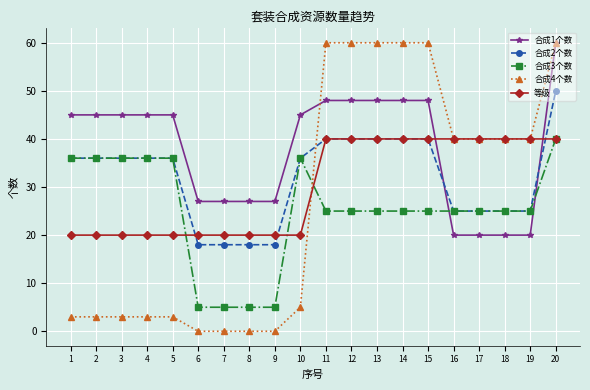

Is it true that 合成2个数 equals 50 at 20?

True